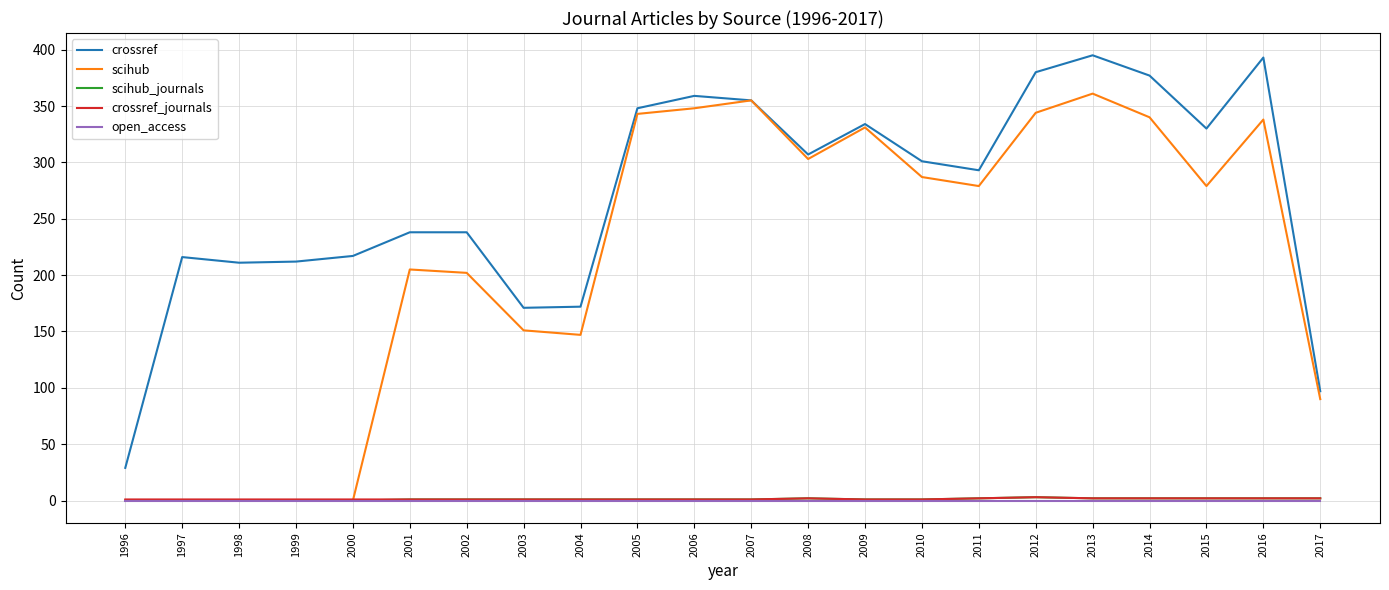

True or false: crossref has more than 0 points higher than both neighbors.

True